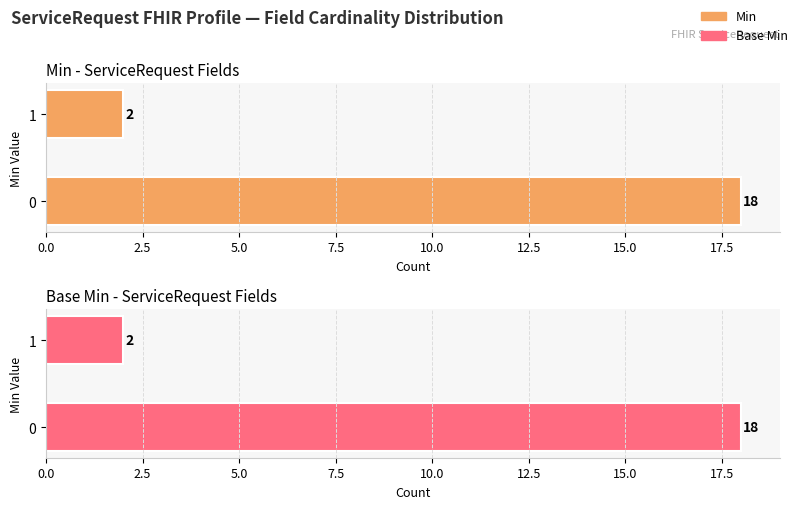

Count the number of categories in the chart.

2